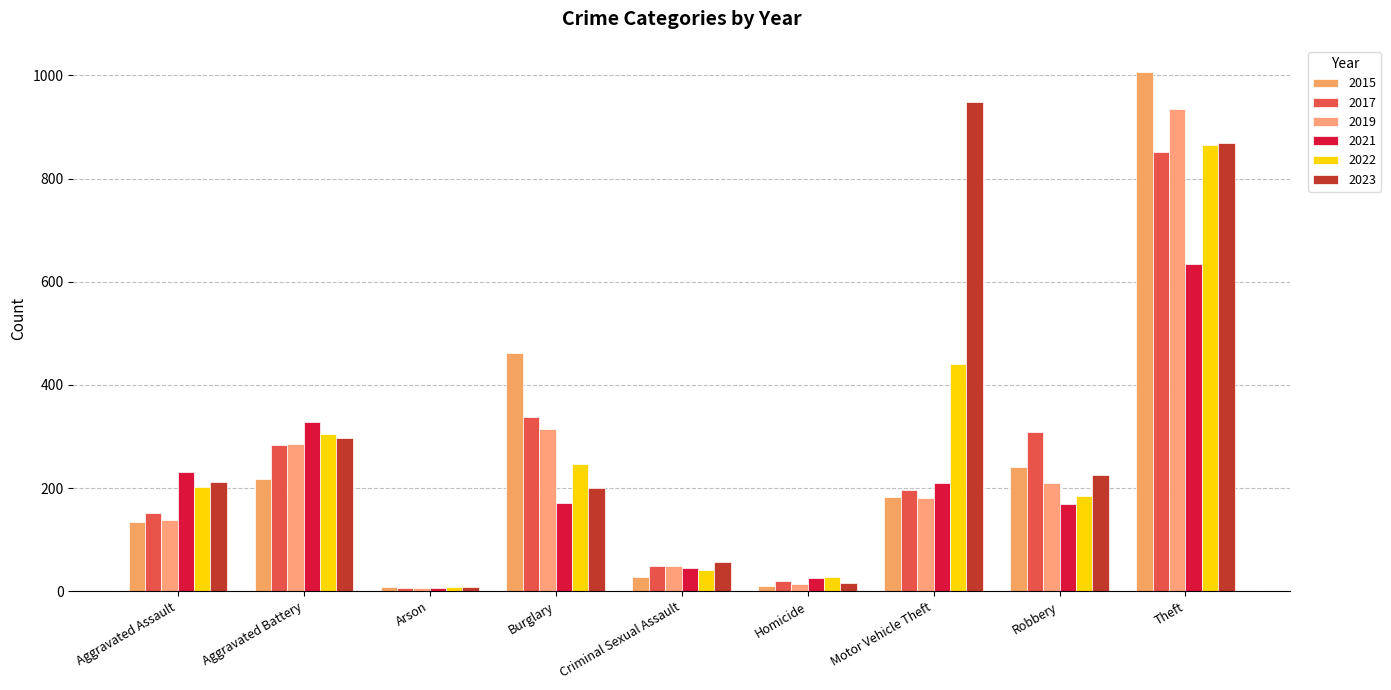

How many bars are there in each group?

6